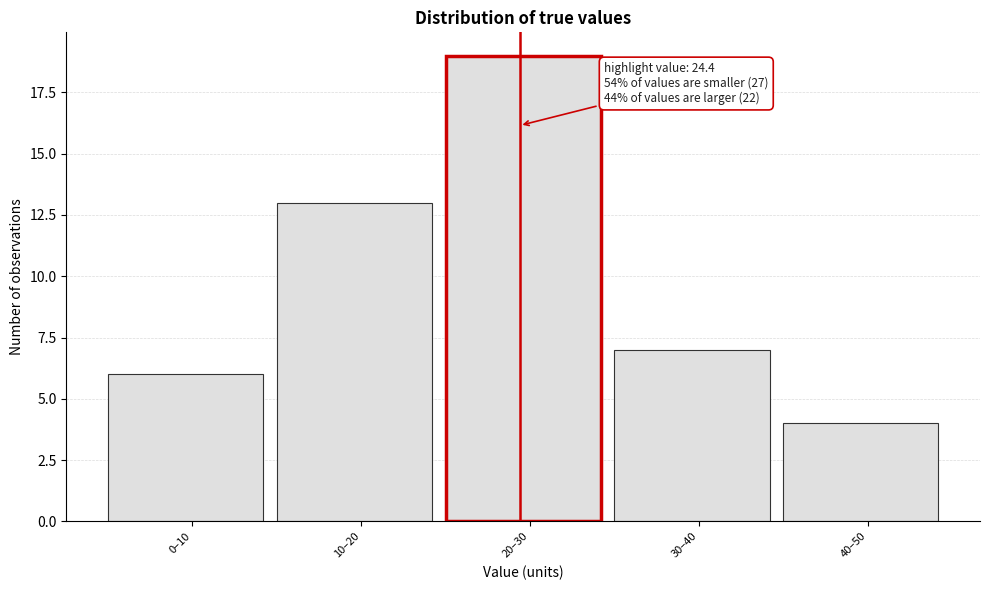

Reading left to right, extract all data points from this chart.

0–10=6	10–20=13	20–30=19	30–40=7	40–50=4